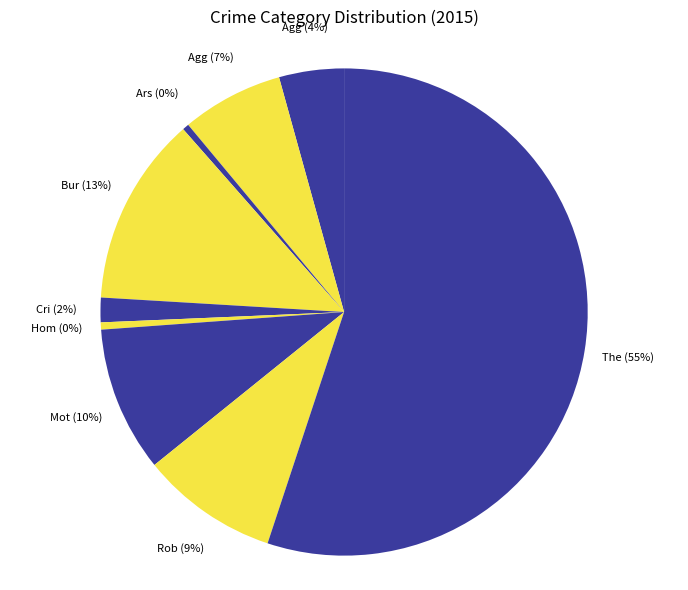

How many segments does this pie chart have?

9